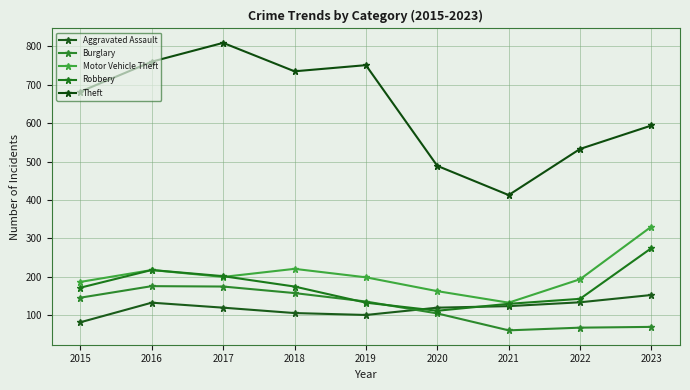

True or false: Theft and Robbery cross at least once.

False